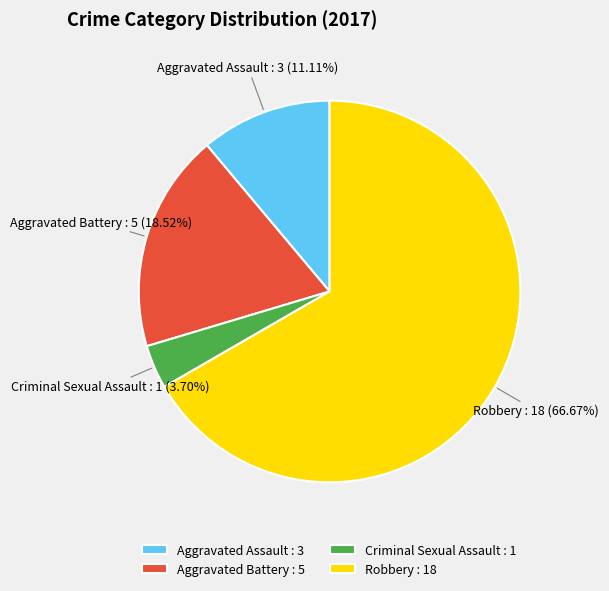

What percentage is the Robbery slice, to the nearest percent?

67%